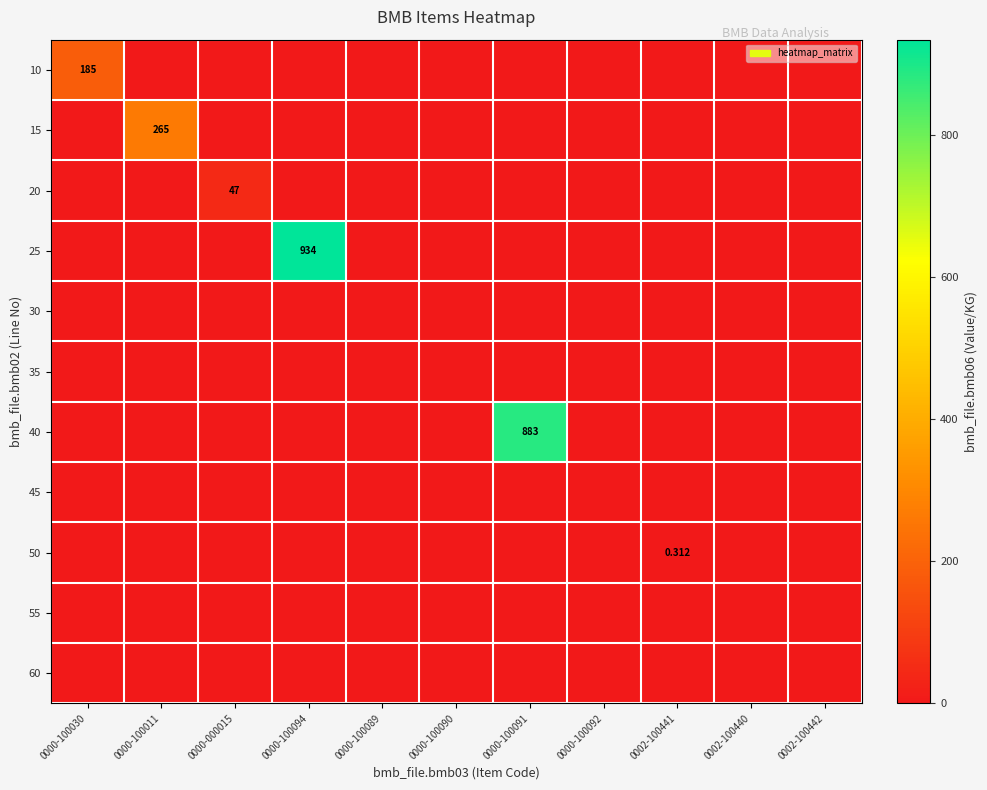

The value of 10 at 0002-100441 is 0.0. True or false?

True